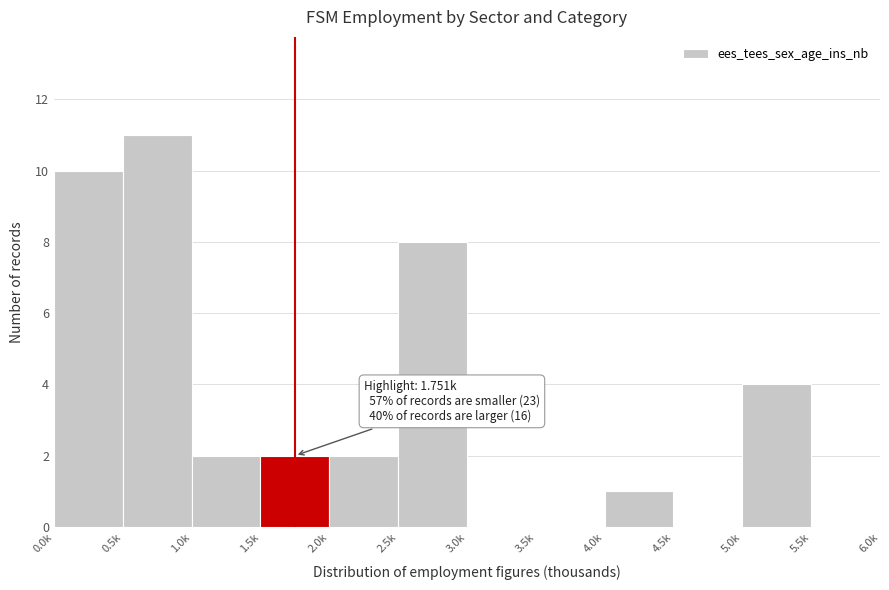

Reading right to left, extract all data points from this chart.

5.5k=0	5.0k=4	4.5k=0	4.0k=1	3.5k=0	3.0k=0	2.5k=8	2.0k=2	1.5k=2	1.0k=2	0.5k=11	0.0k=10